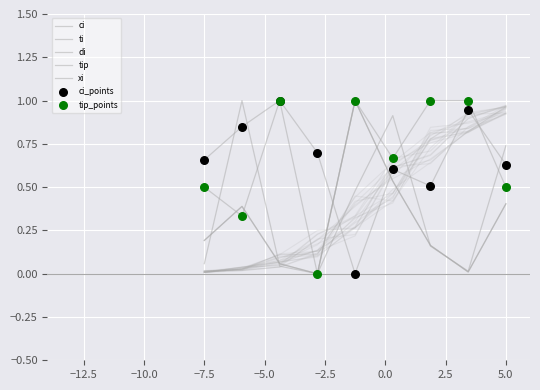

Which series reaches the minimum Y coordinate?

ci